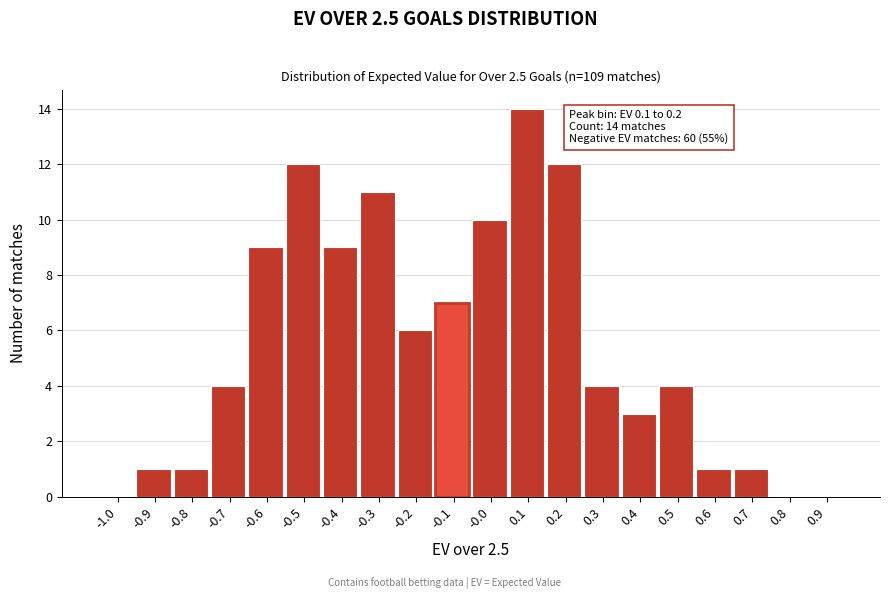

Reading right to left, list all the values displayed in this chart.

0.9=0	0.8=0	0.7=1	0.6=1	0.5=4	0.4=3	0.3=4	0.2=12	0.1=14	-0.0=10	-0.1=7	-0.2=6	-0.3=11	-0.4=9	-0.5=12	-0.6=9	-0.7=4	-0.8=1	-0.9=1	-1.0=0